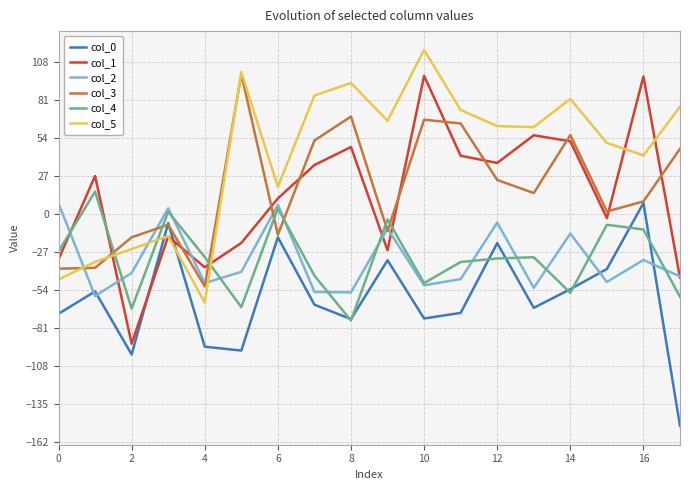

What is the highest value of the col_0 series?

7.6